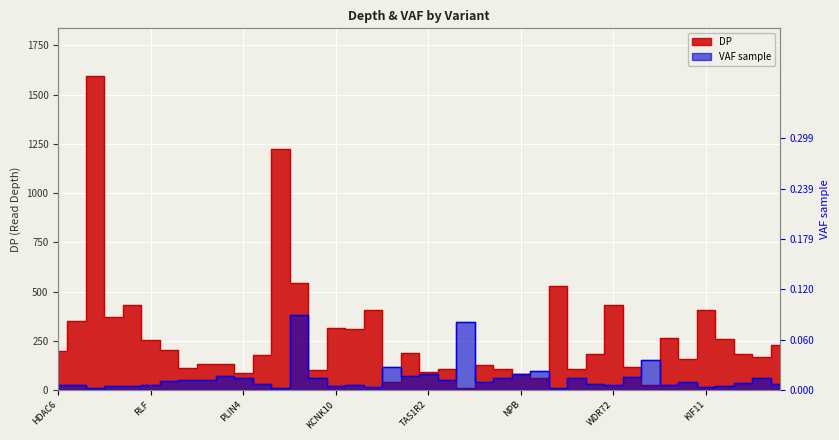

What are all the series names shown in the legend?

DP, VAF sample